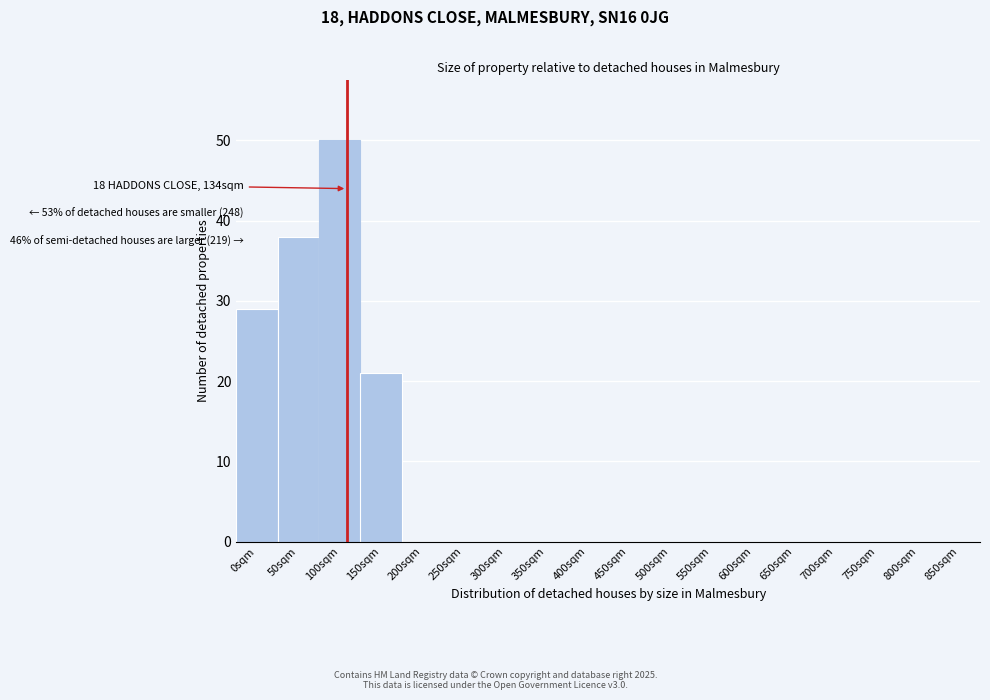

Reading left to right, extract all data points from this chart.

0sqm=29	50sqm=38	100sqm=50	150sqm=21	200sqm=0	250sqm=0	300sqm=0	350sqm=0	400sqm=0	450sqm=0	500sqm=0	550sqm=0	600sqm=0	650sqm=0	700sqm=0	750sqm=0	800sqm=0	850sqm=0